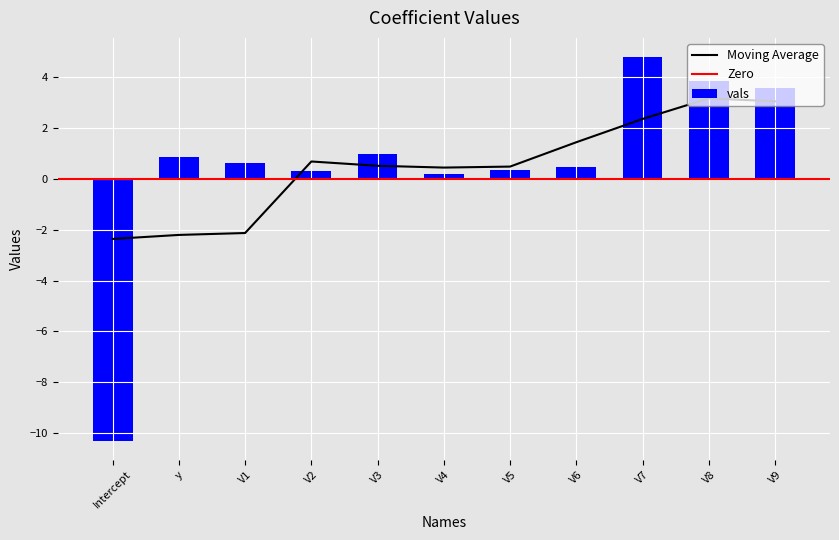

What position from the right is y?

10